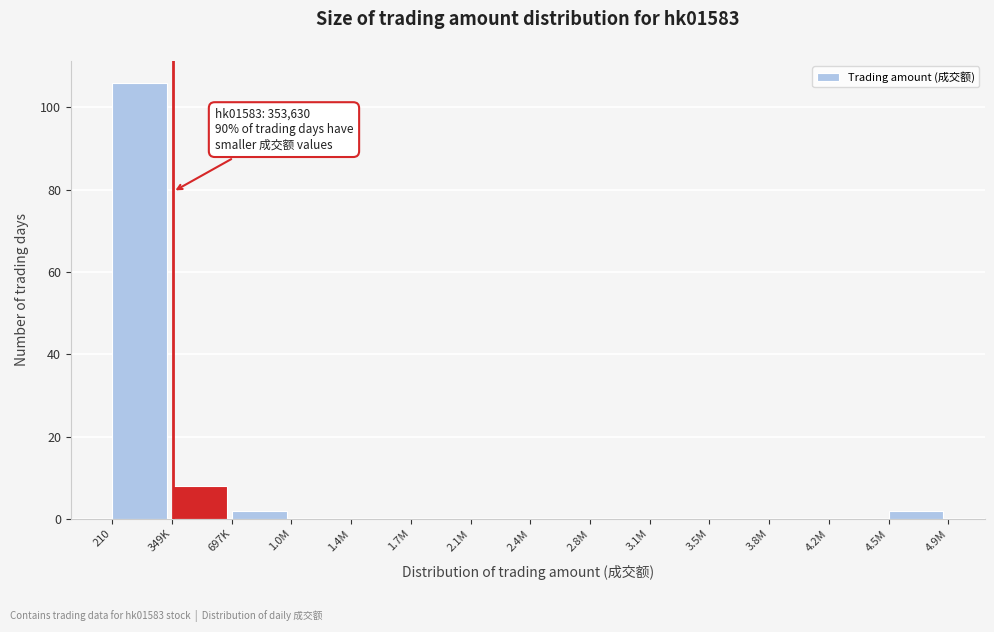

Reading left to right, transcribe all the data shown in this chart.

210=106	349K=8	697K=2	1.0M=0	1.4M=0	1.7M=0	2.1M=0	2.4M=0	2.8M=0	3.1M=0	3.5M=0	3.8M=0	4.2M=0	4.5M=2